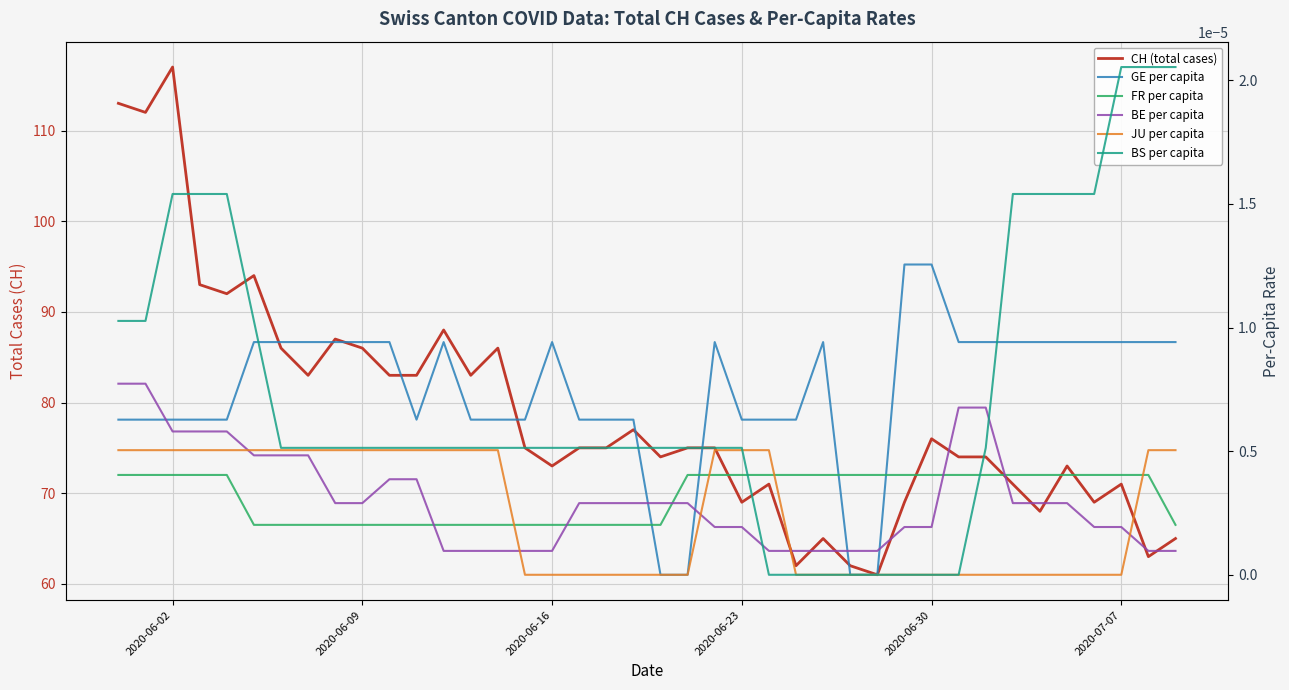

What are all the series names shown in the legend?

CH (total cases), GE per capita, FR per capita, BE per capita, JU per capita, BS per capita